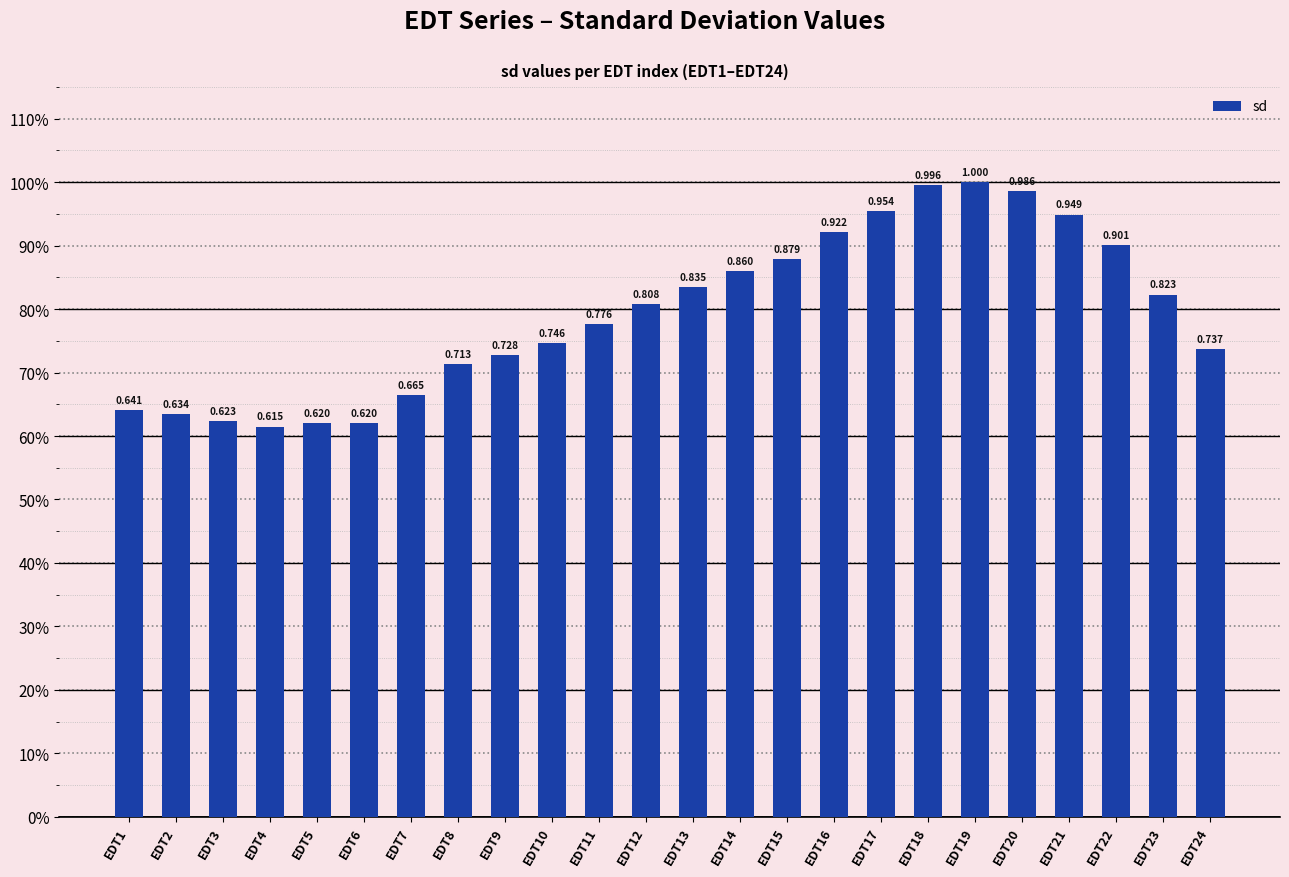

Reading right to left, transcribe all the data shown in this chart.

EDT24=0.7	EDT23=0.8	EDT22=0.9	EDT21=0.9	EDT20=1.0	EDT19=1.0	EDT18=1.0	EDT17=1.0	EDT16=0.9	EDT15=0.9	EDT14=0.9	EDT13=0.8	EDT12=0.8	EDT11=0.8	EDT10=0.7	EDT9=0.7	EDT8=0.7	EDT7=0.7	EDT6=0.6	EDT5=0.6	EDT4=0.6	EDT3=0.6	EDT2=0.6	EDT1=0.6